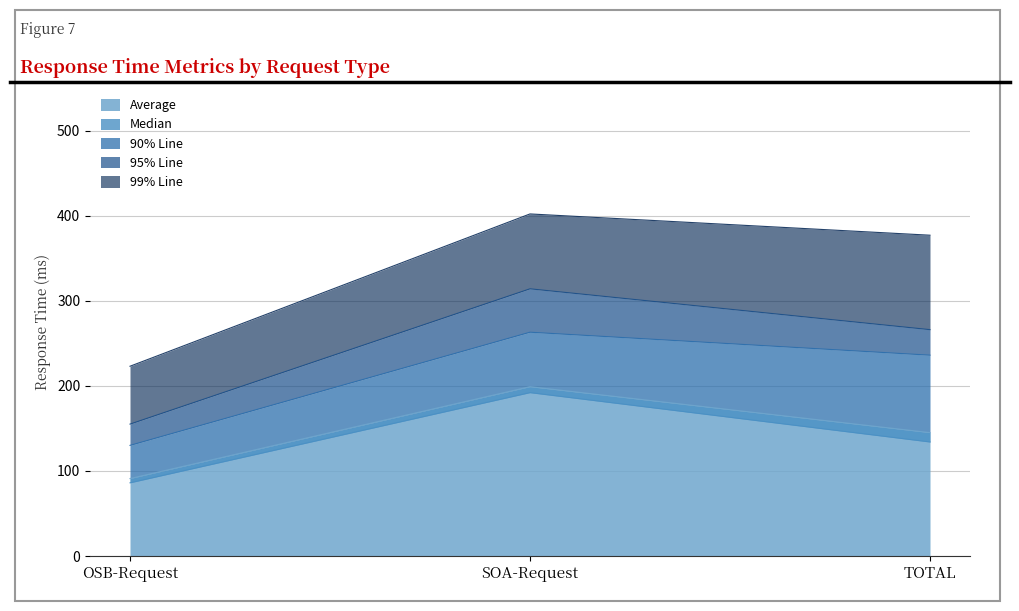

Which category has the highest value in the 99% Line series?

SOA-Request